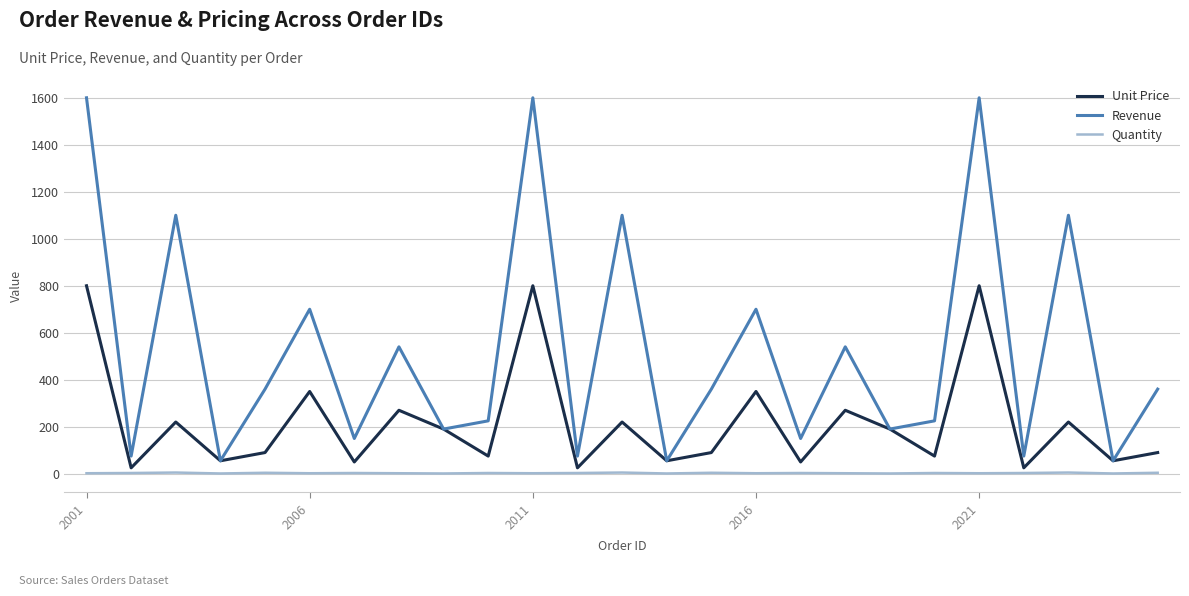

Rank the series by their maximum value, from lowest to highest.

Quantity, Unit Price, Revenue